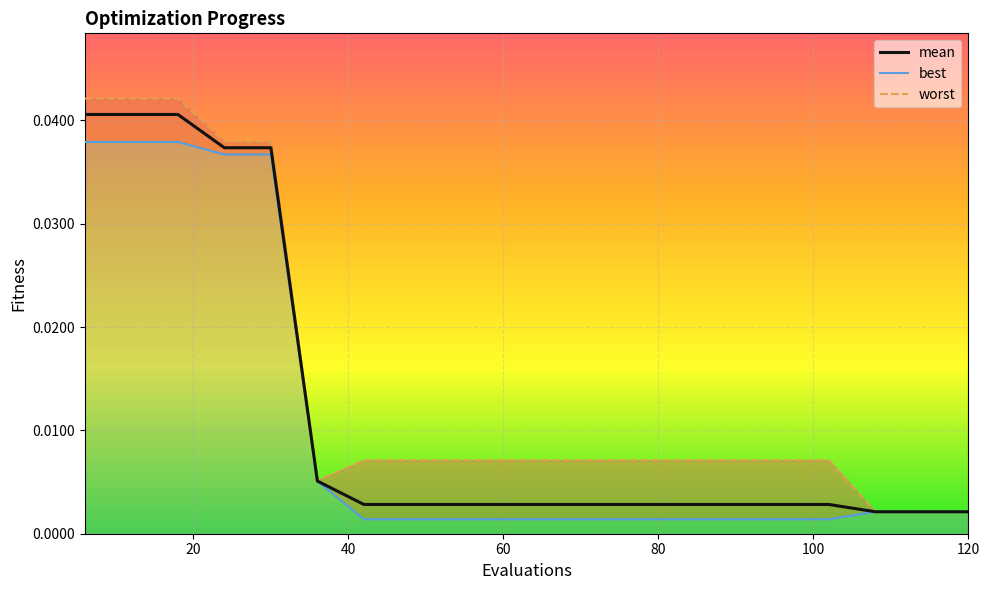

True or false: mean and best cross at least once.

False